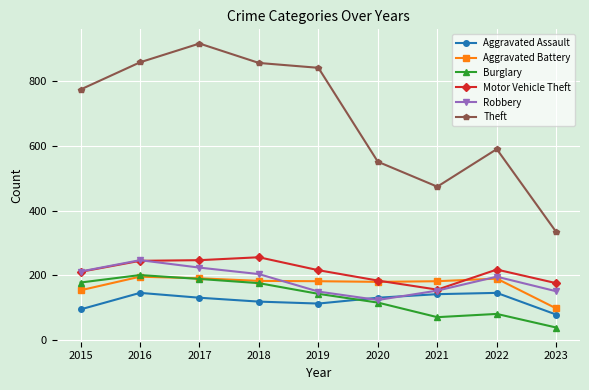

At which category does Robbery reach its first local valley?

2020